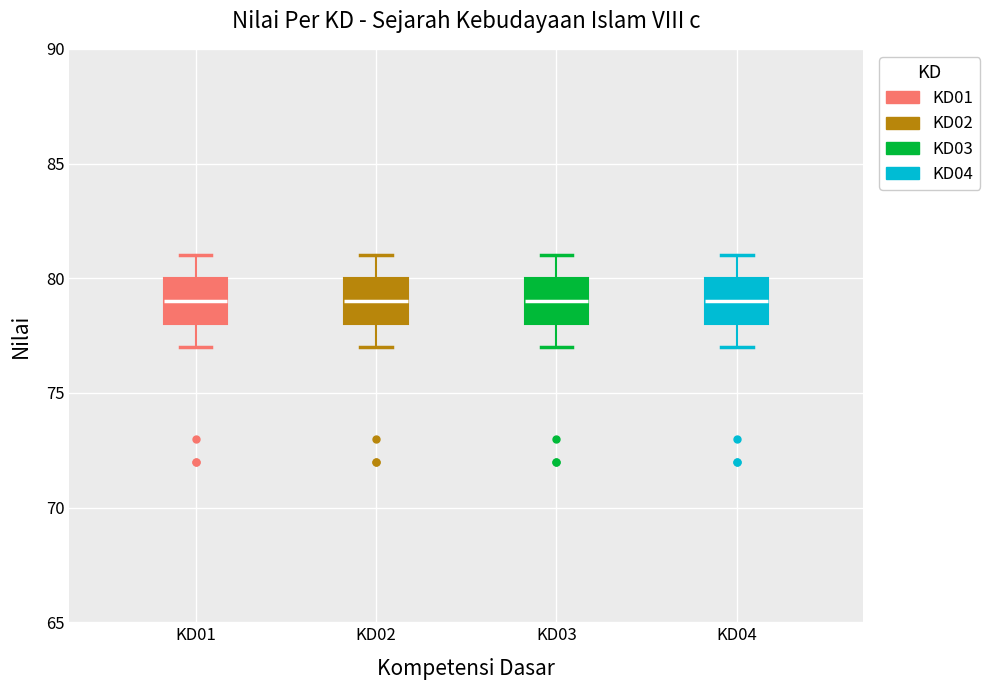

Reading left to right, read every box against the y-axis: the position of its median line, the range the box covers, and the ends of its whiskers. The values are not printed on the chart, so give them approximately, as read against the axis.

KD01: median 79, box 78 to 80, whiskers 77 to 81
KD02: median 79, box 78 to 80, whiskers 77 to 81
KD03: median 79, box 78 to 80, whiskers 77 to 81
KD04: median 79, box 78 to 80, whiskers 77 to 81